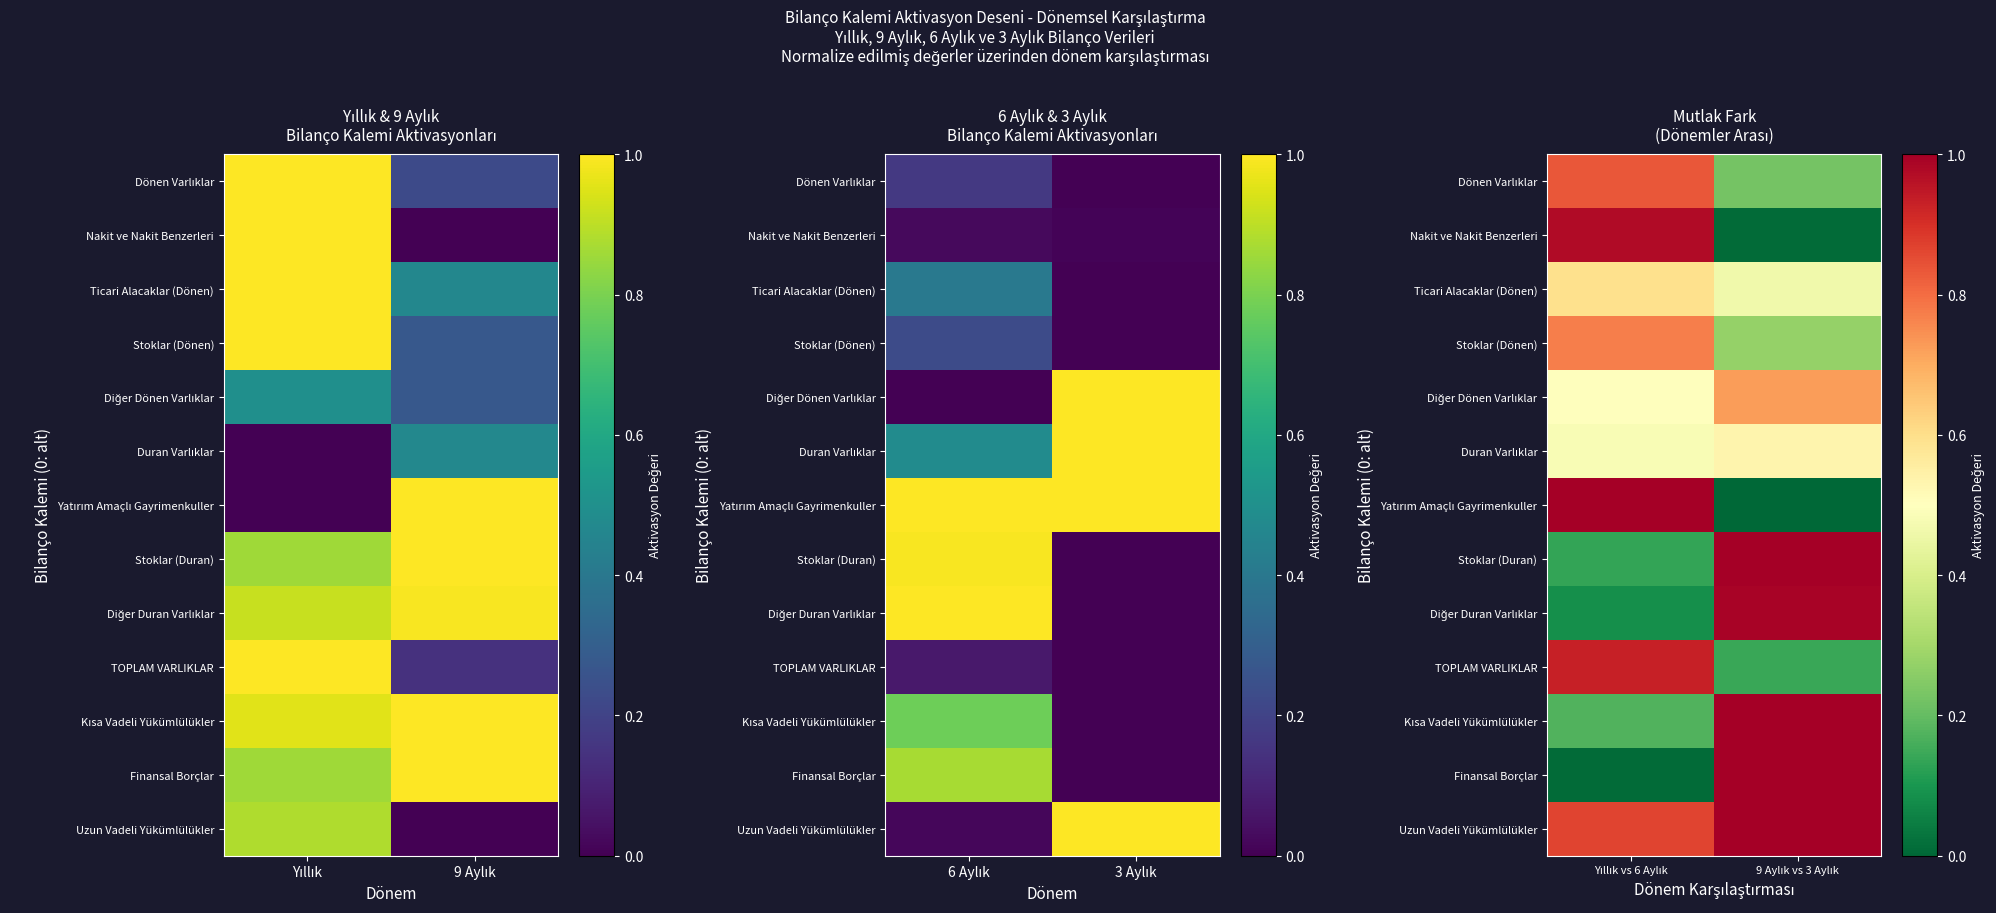

What is the difference between the maximum and minimum values in the Diğer Duran Varlıklar series?

0.9